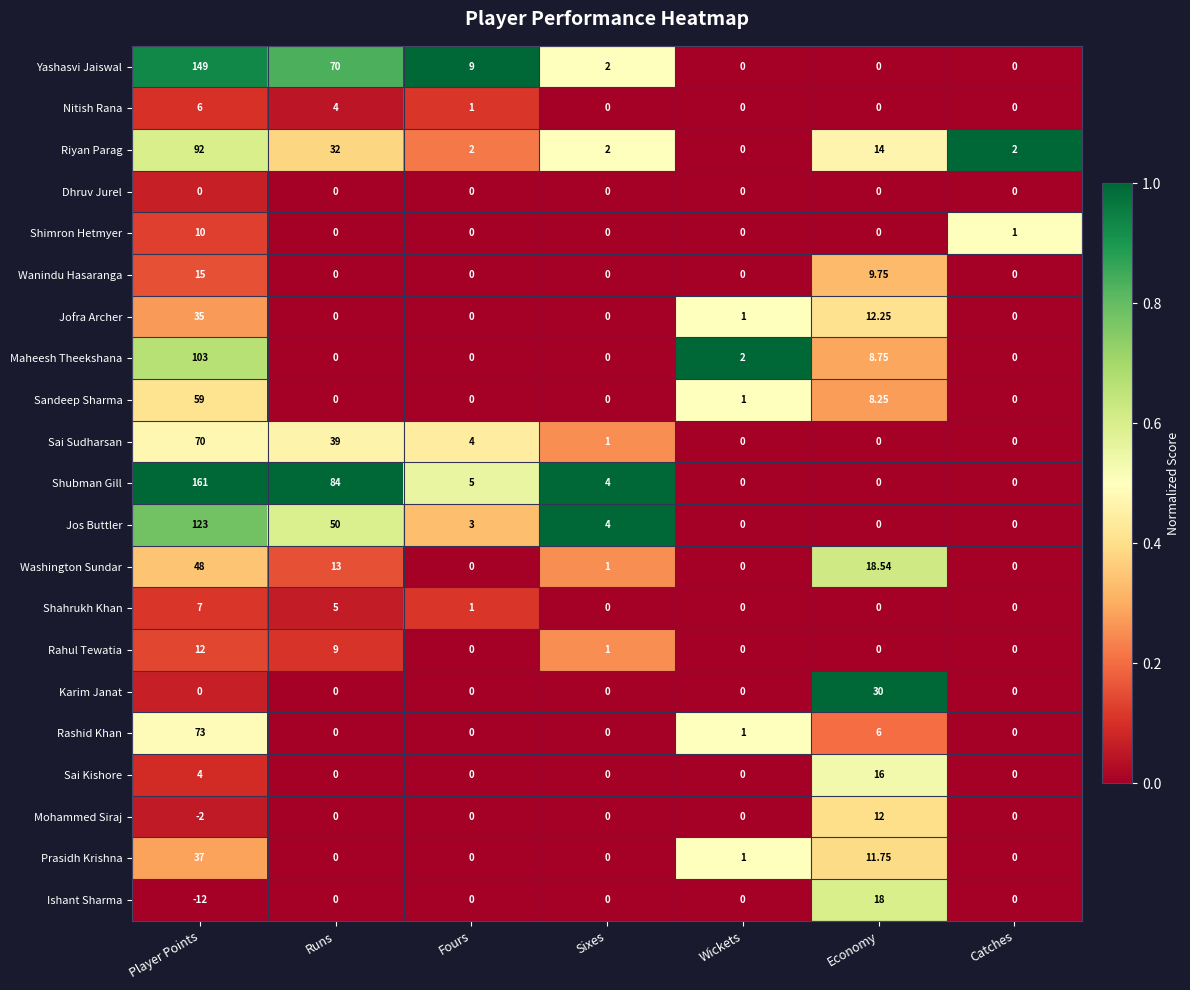

What is the spread (max minus min) of values at Catches?

2.0